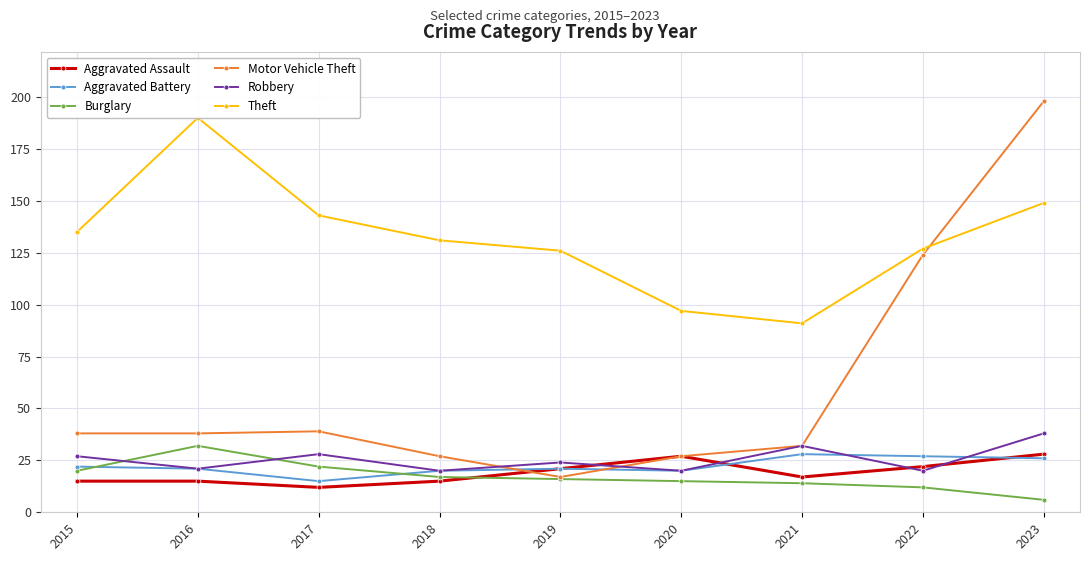

True or false: Aggravated Assault and Theft intersect in this chart.

False